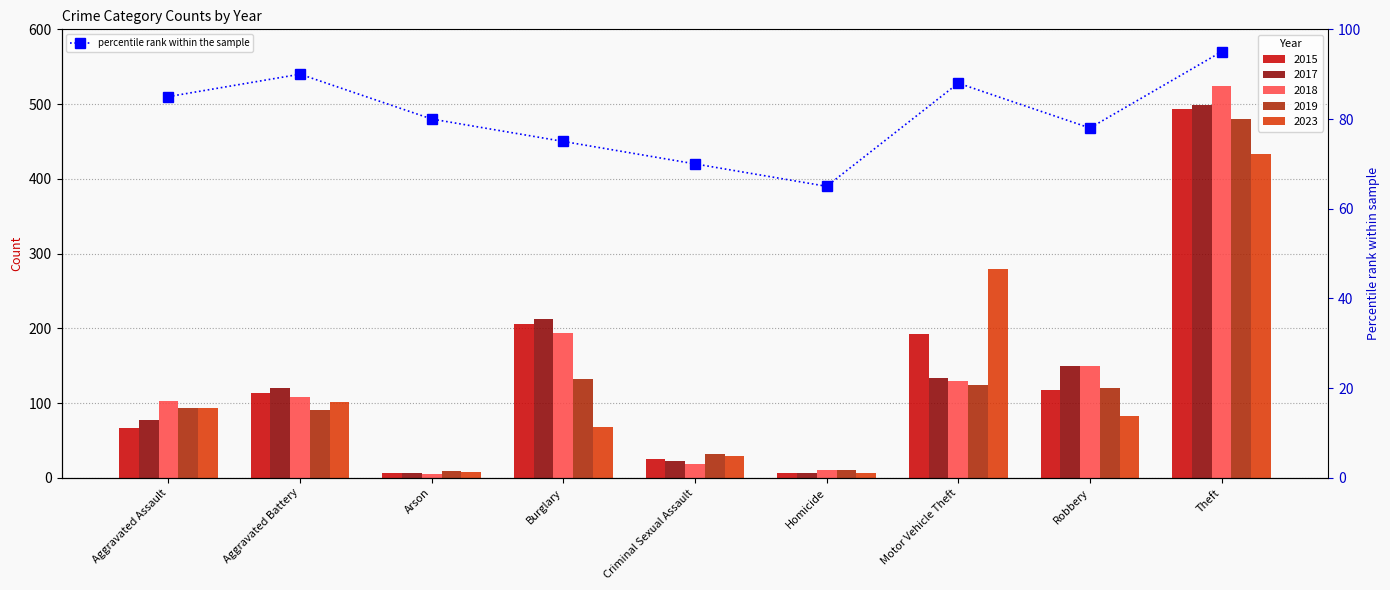

What is the label of the 5th bar from the left?

Criminal Sexual Assault